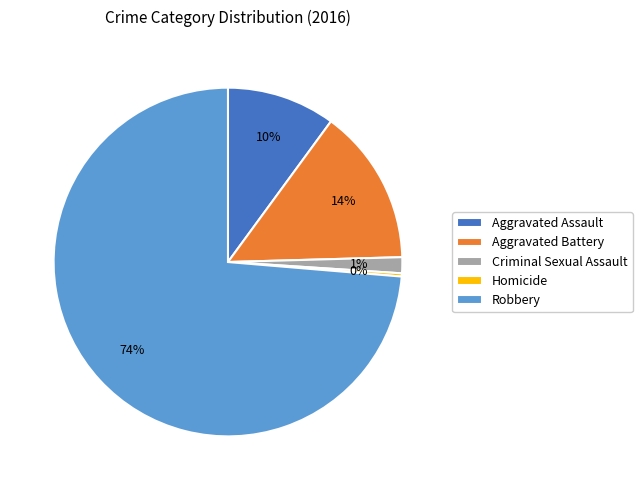

What is the ratio of the value at Aggravated Assault to the value at Homicide?

34.0